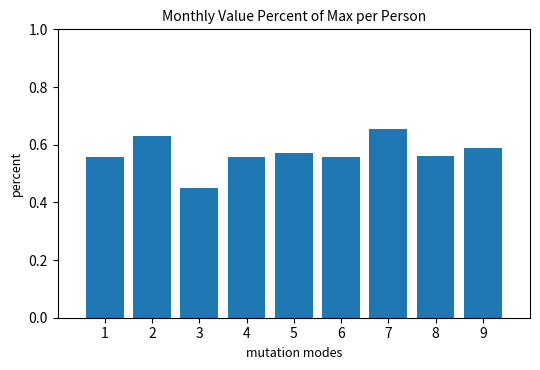

What is the sum of all values?

5.1